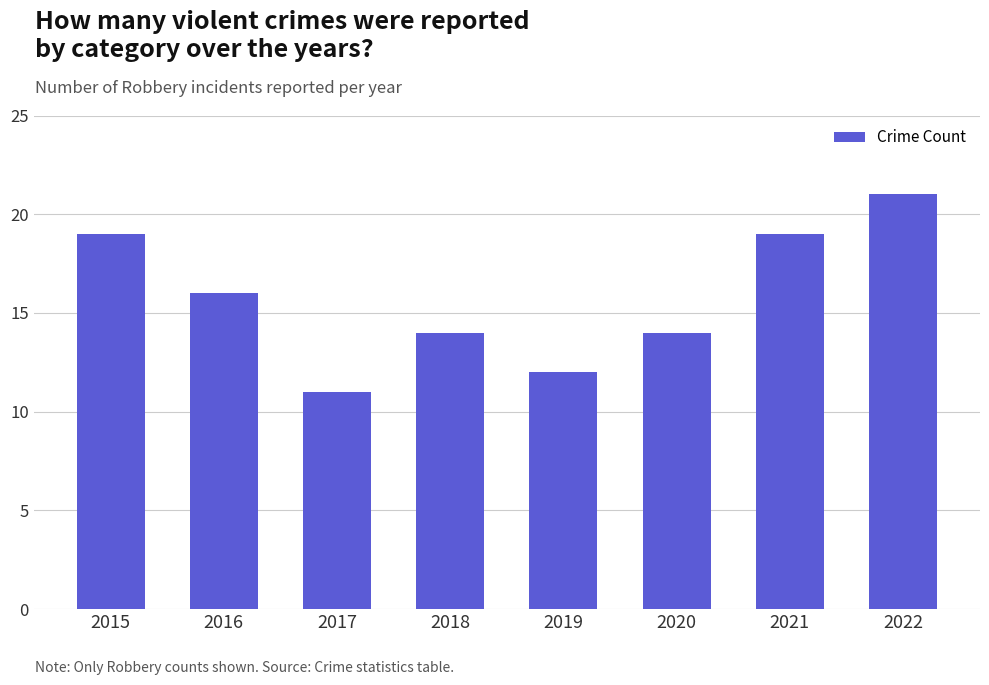

What is the value of the 3rd bar from the left?

11